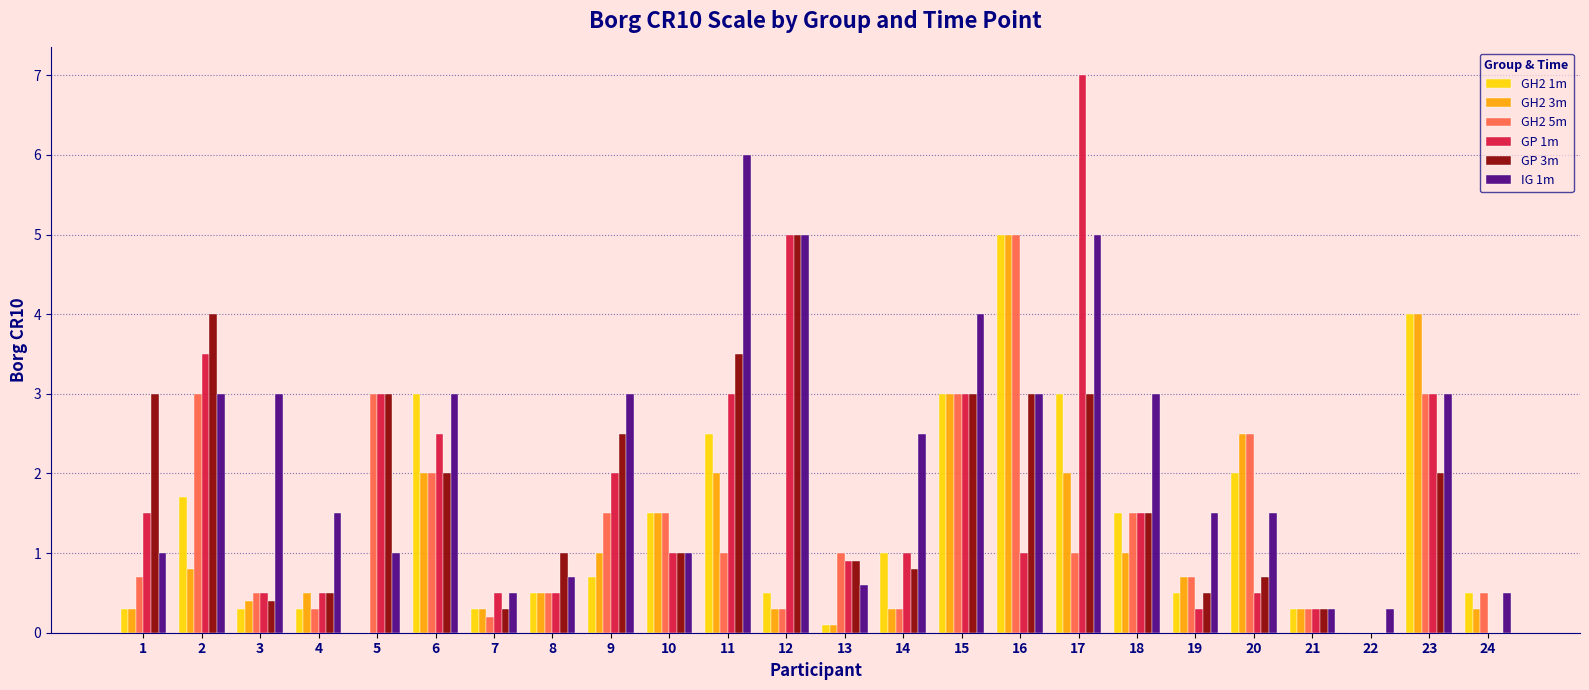

Between 2 and 19, which series saw the biggest shift?

GP 3m